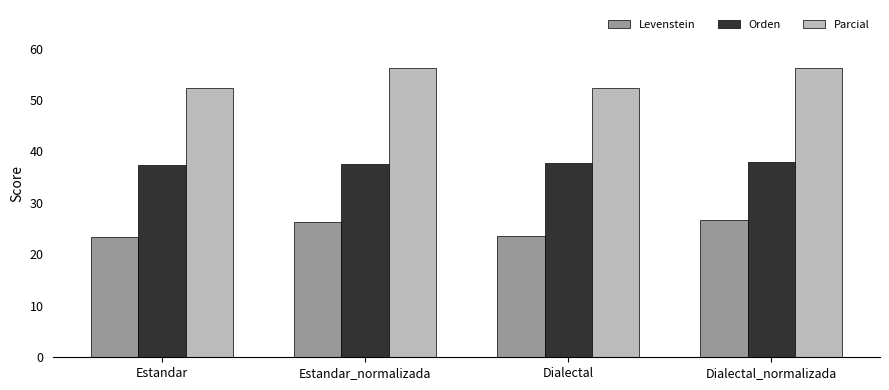

How many categories are shown in the chart?

4